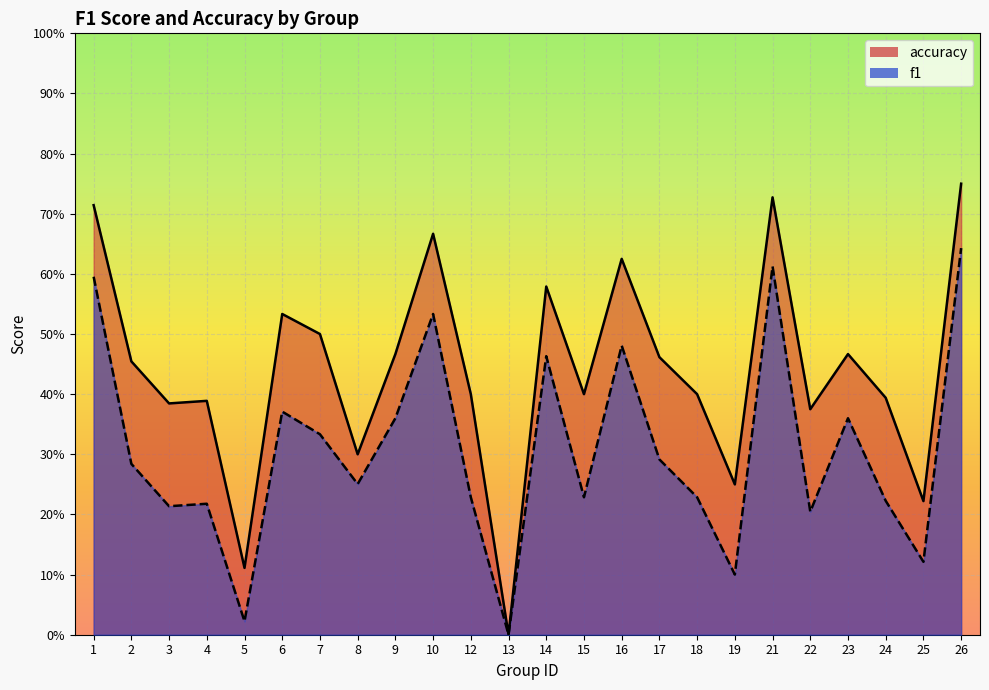

True or false: accuracy and f1 intersect in this chart.

False